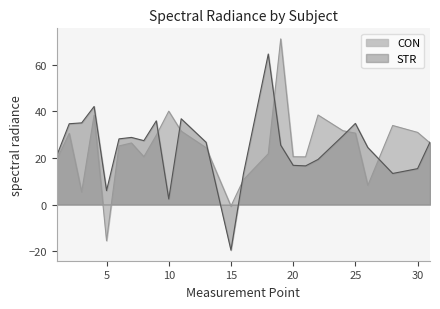

Which category has the highest value in the CON series?

19